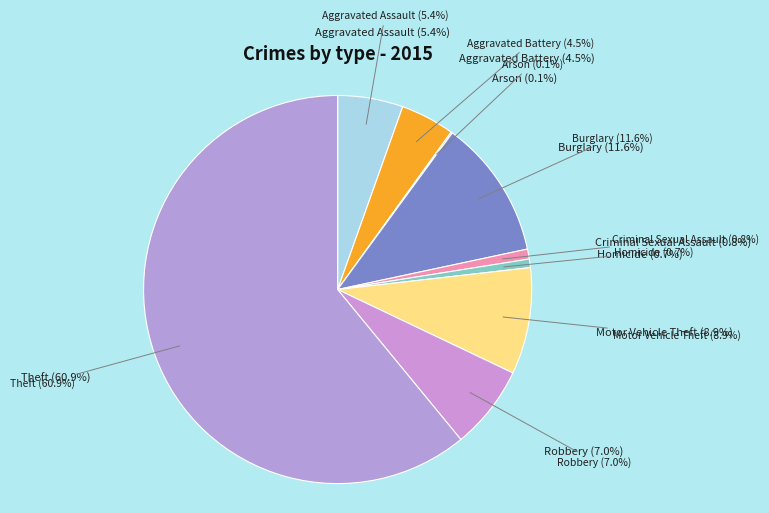

To the nearest percent, what is the difference between the largest and smallest slice percentages?

61%